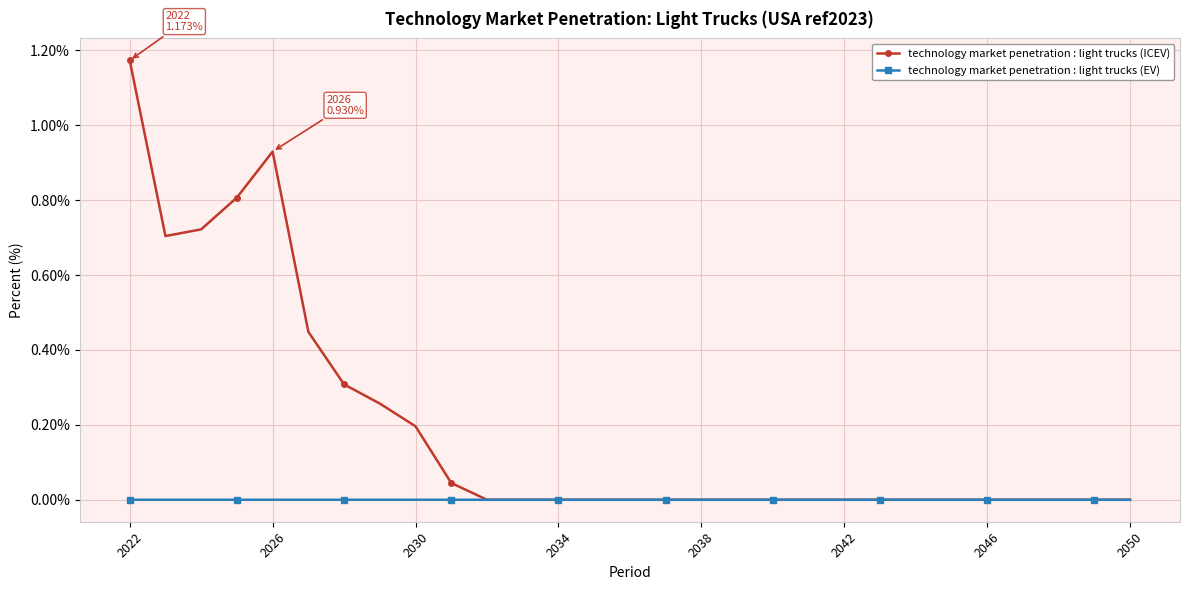

List the series in order of their overall mean, highest first.

technology market penetration : light trucks (ICEV), technology market penetration : light trucks (EV)